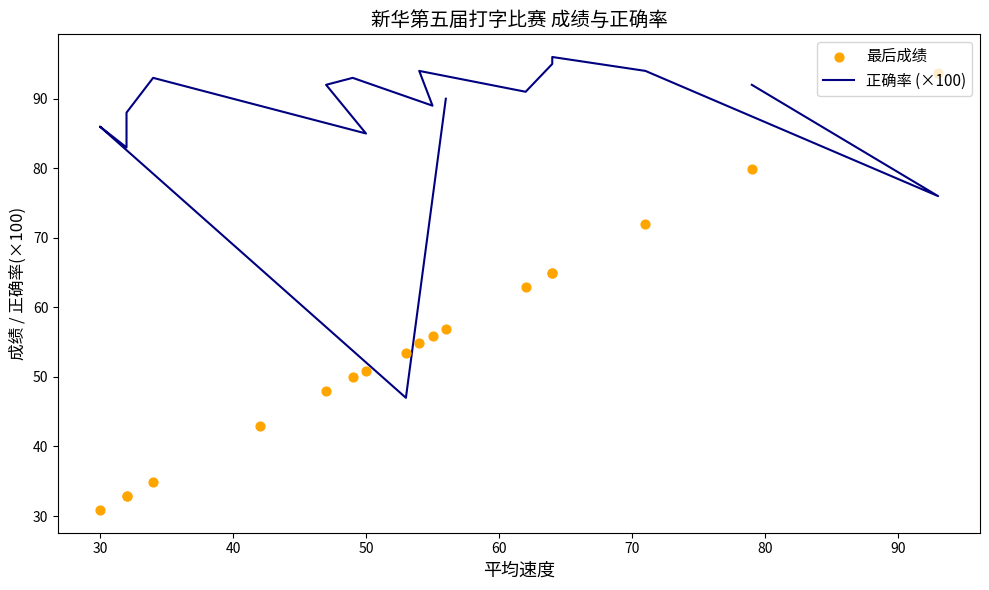

Is the value of 最后成绩 at 11 greater than the value of 正确率 (×100) at 80?

No